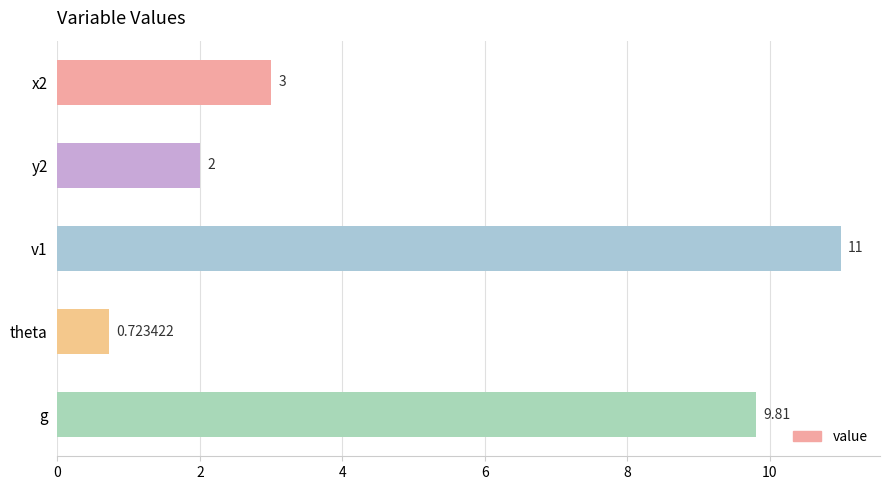

Are the bars grouped side by side (vs. stacked)?

No